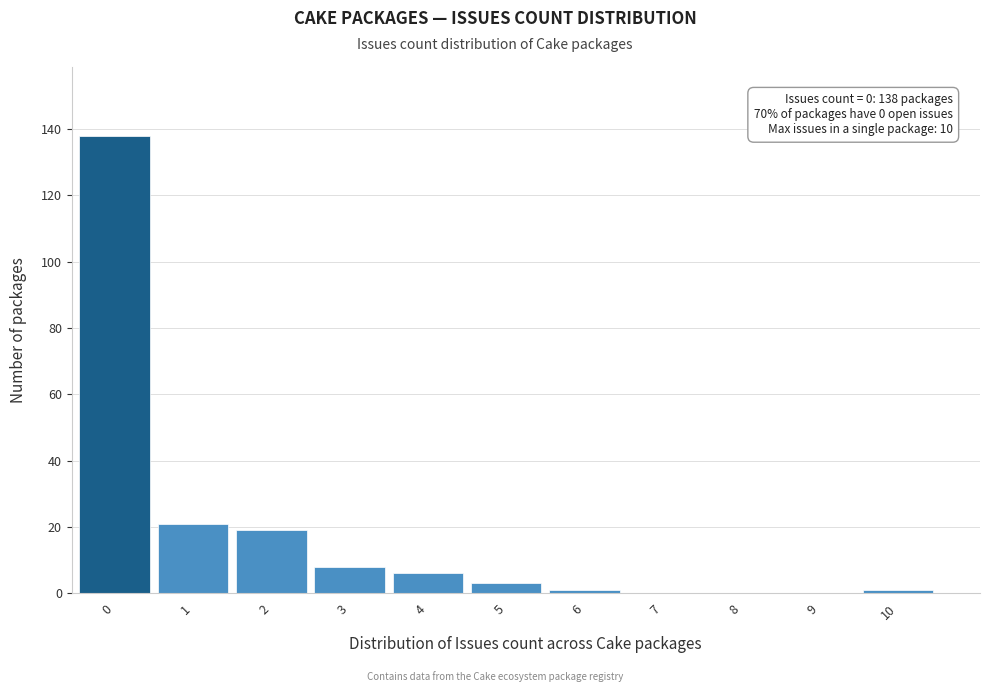

Reading left to right, extract all data points from this chart.

0=138	1=21	2=19	3=8	4=6	5=3	6=1	7=0	8=0	9=0	10=1